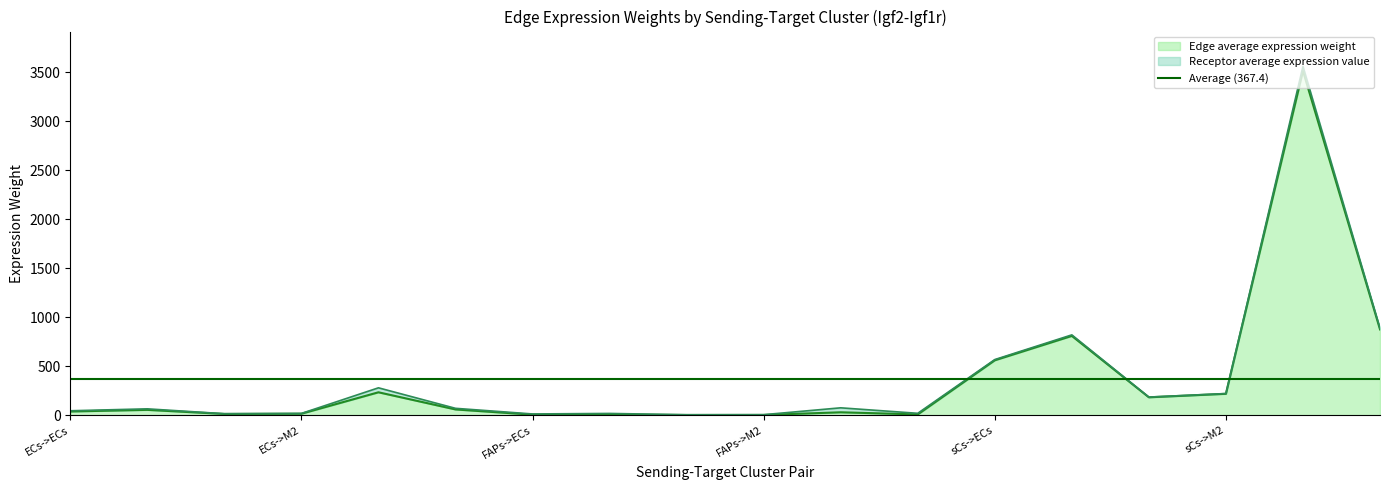

List the labels in order of Edge average expression weight value, smallest first.

FAPs->M1, FAPs->M2, FAPs->ECs, FAPs->FAPs, FAPs->sCs, ECs->M1, ECs->M2, FAPs->Neutro, ECs->ECs, ECs->FAPs, ECs->sCs, sCs->M1, sCs->M2, ECs->Neutro, sCs->ECs, sCs->FAPs, sCs->sCs, sCs->Neutro